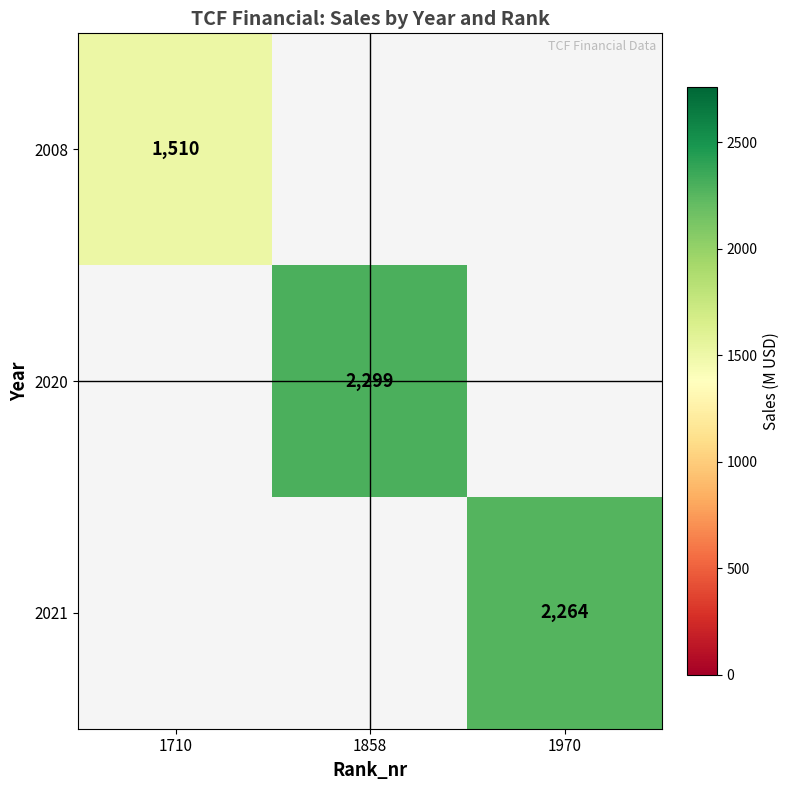

True or false: 2008 has a value of 772 at 1710.

False